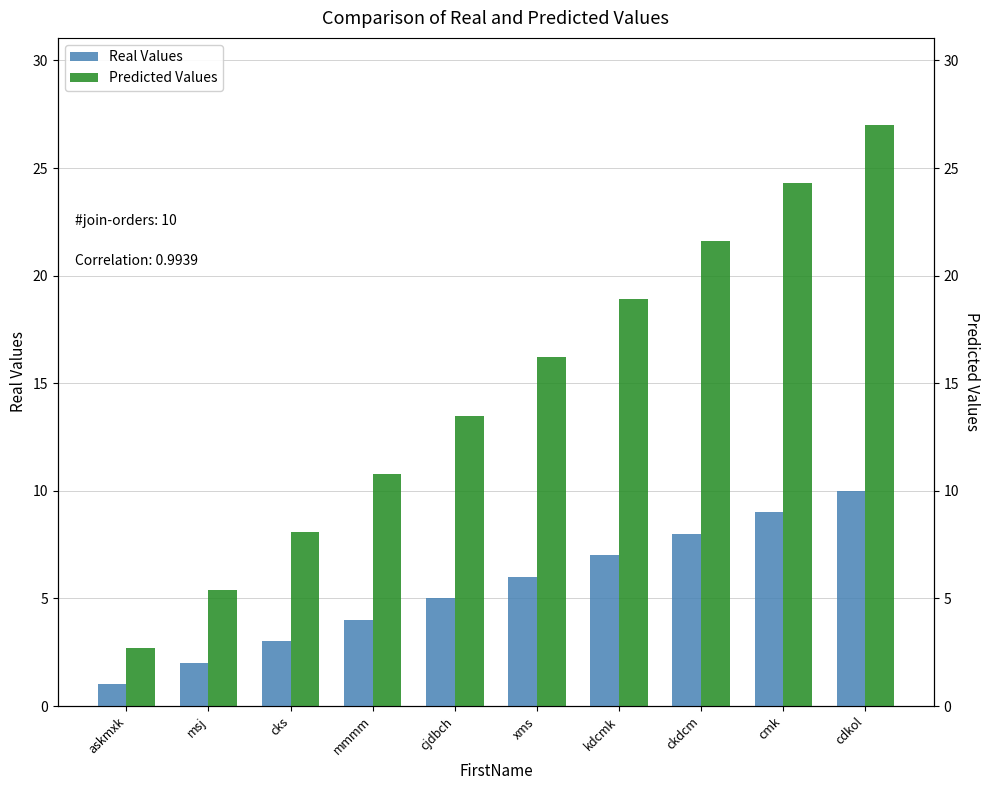

What is the difference between the Predicted Values values at xms and cdkol?

10.8